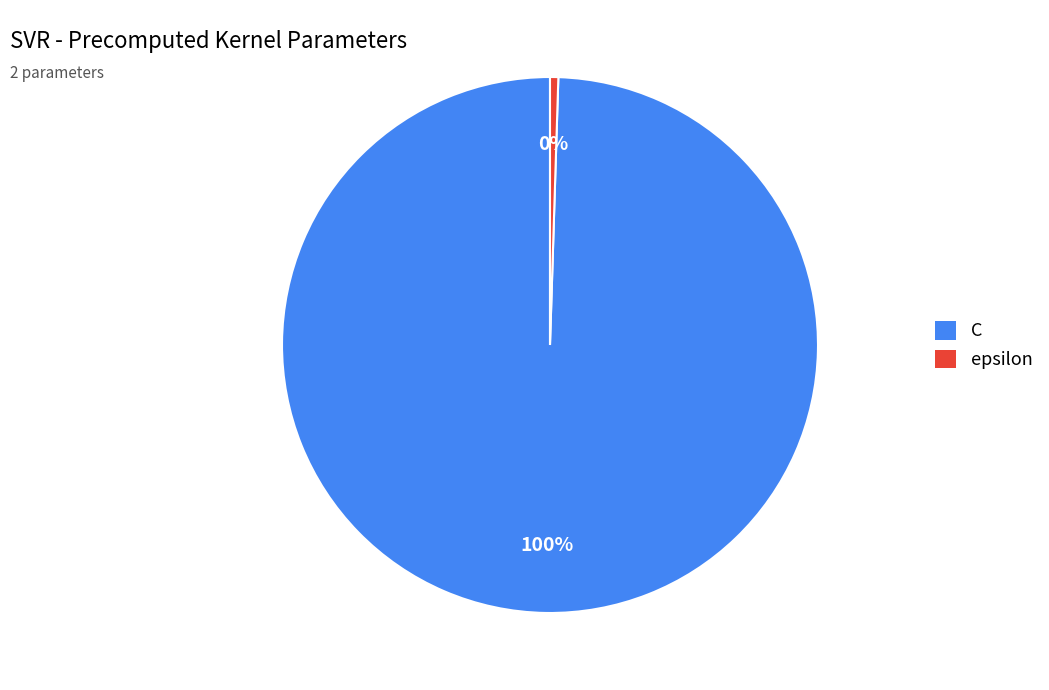

Count the number of slices in the pie.

2